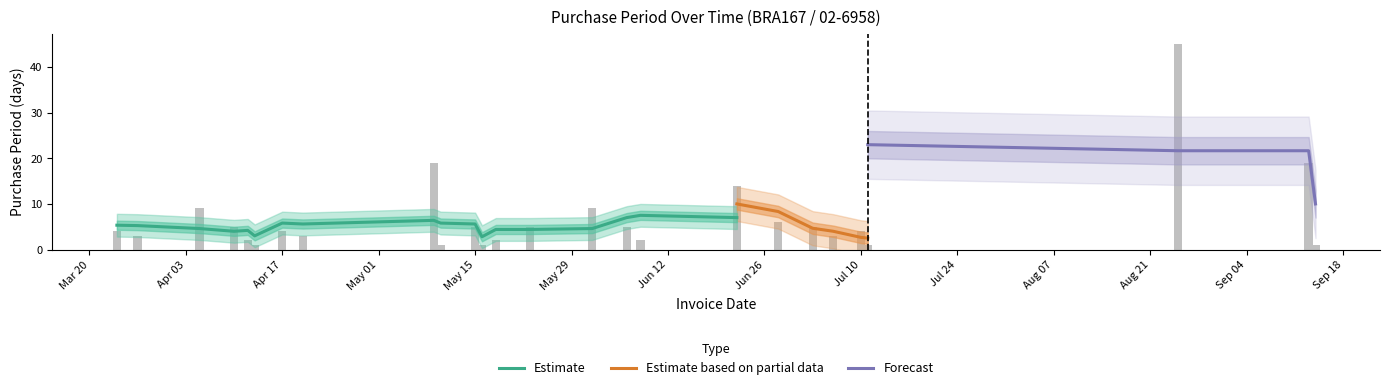

Where does the data first go above 4?

2017-04-05